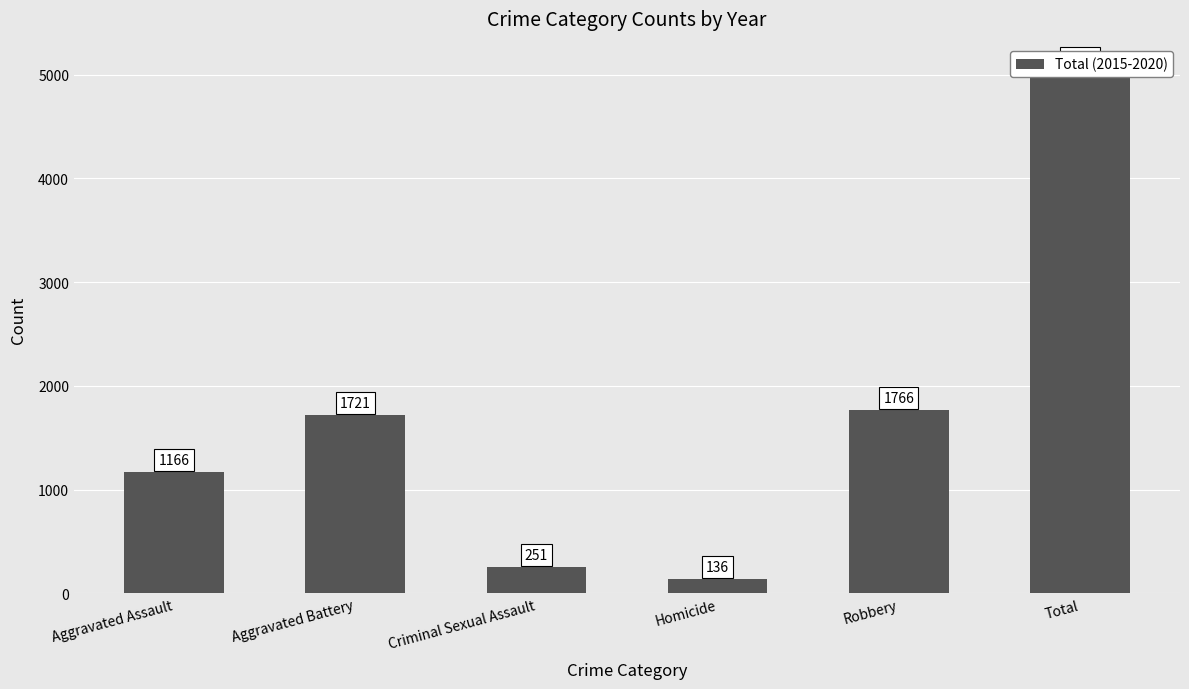

What is the change in value from Aggravated Assault to Robbery?

+600